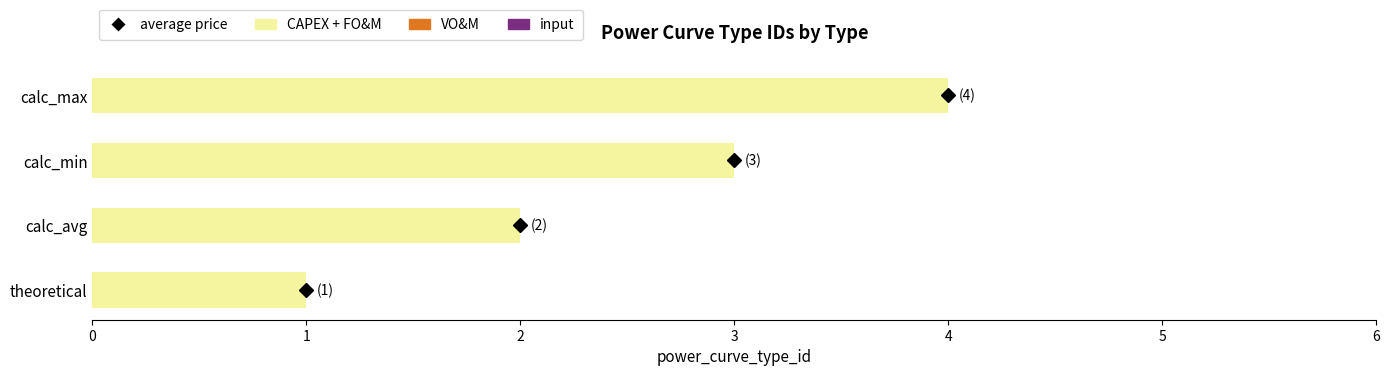

How many distinct data groups are displayed?

1